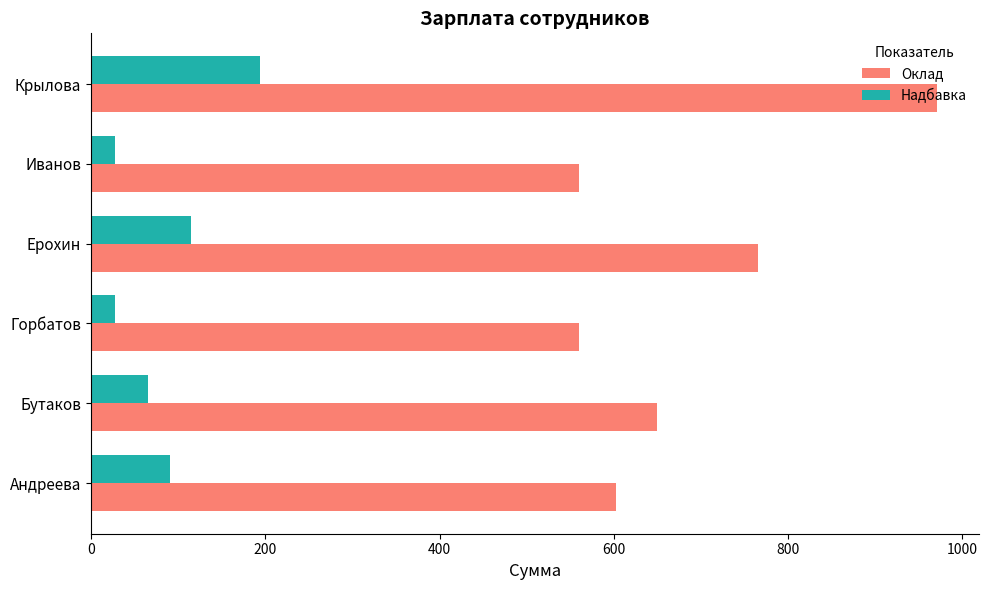

True or false: Оклад has a value of 1324.6 at Ерохин.

False